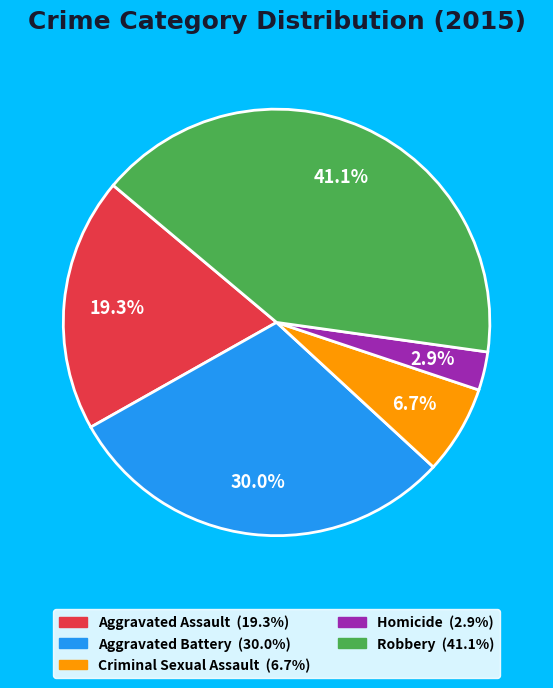

Rank the categories by value from highest to lowest.

Robbery, Aggravated Battery, Aggravated Assault, Criminal Sexual Assault, Homicide